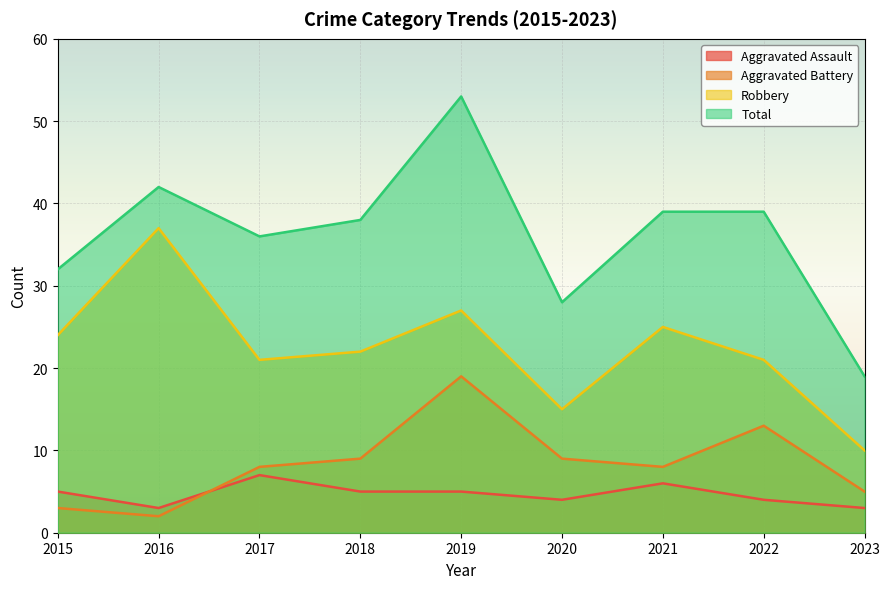

What is the difference between the maximum and second lowest values in the Robbery series?

22